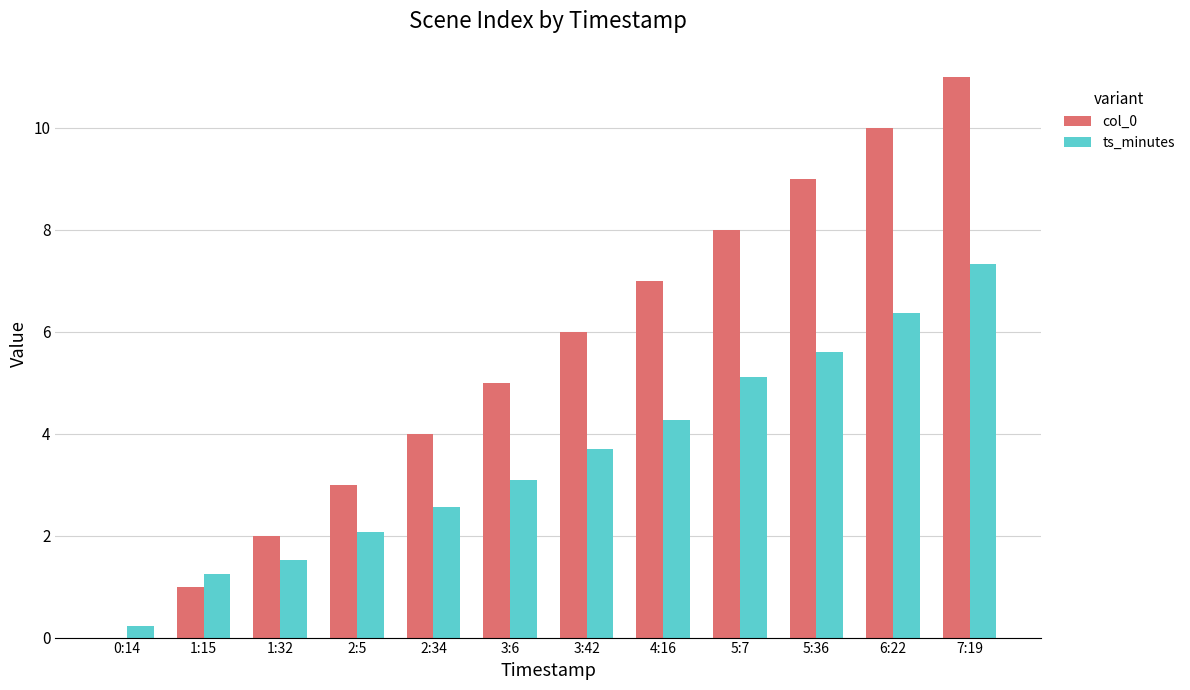

How many data points does each series have?

12